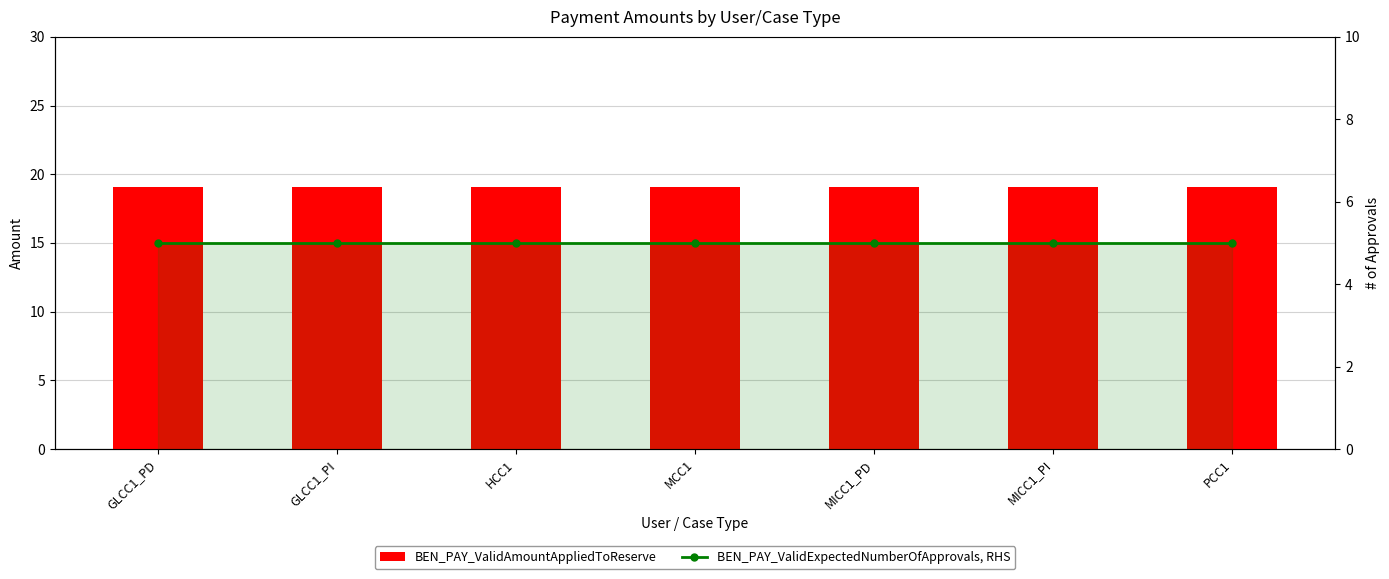

At which label does BEN_PAY_ValidAmountAppliedToReserve reach its peak?

GLCC1_PD